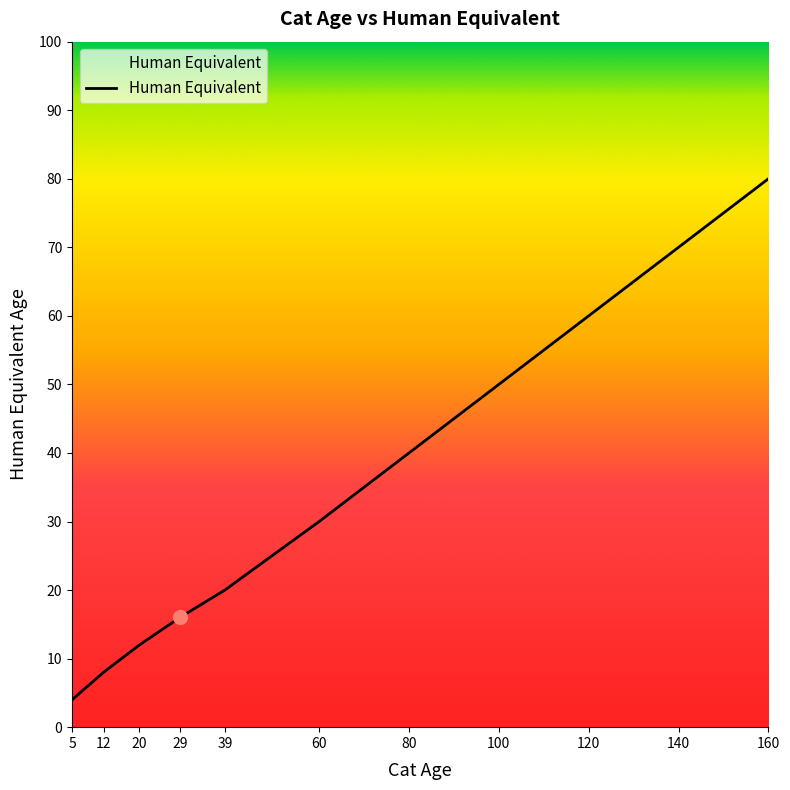

Rank the categories by value from highest to lowest.

160, 140, 120, 100, 80, 60, 39, 29, 20, 12, 5